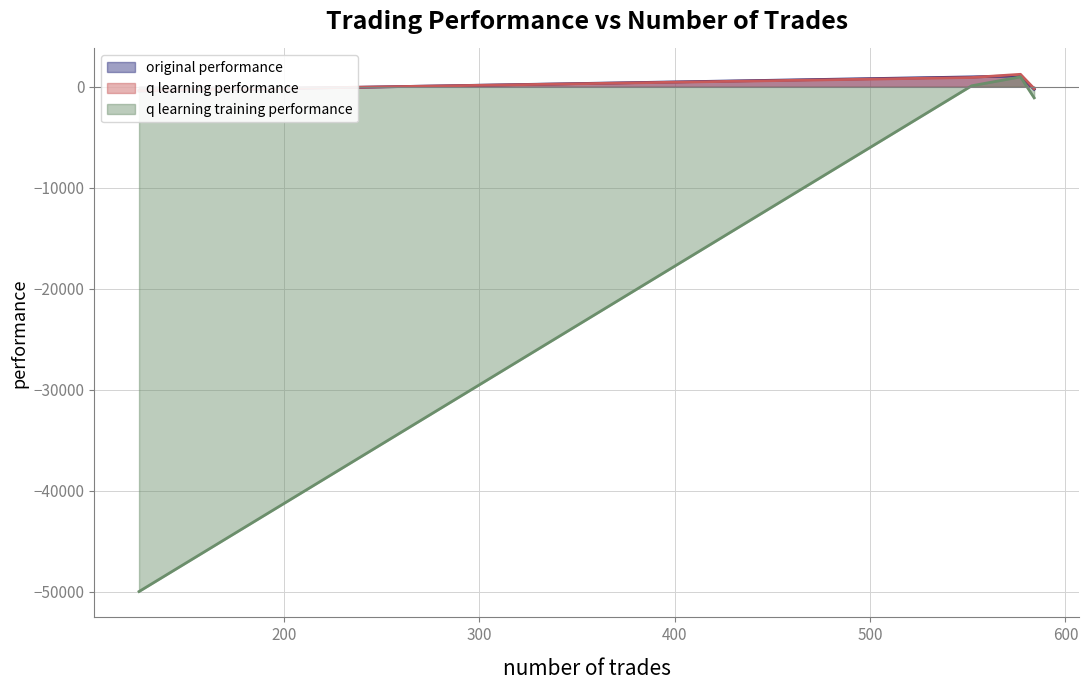

How many negative values does the q learning training performance series have?

2